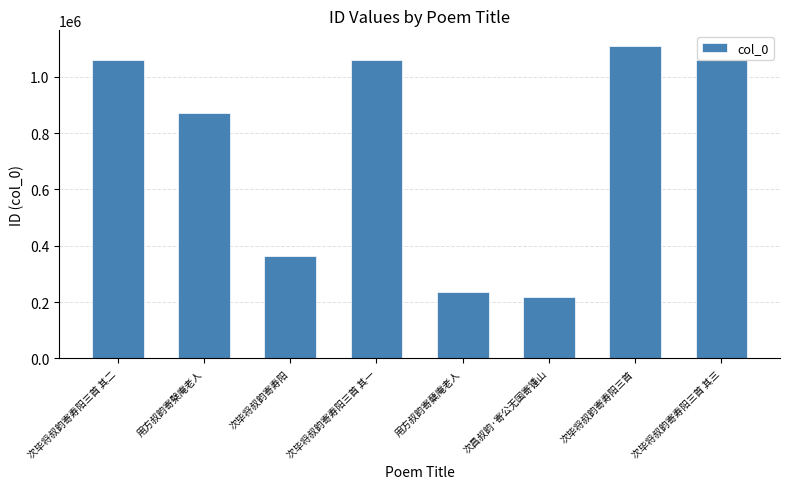

What is the change in value from 用方叔韵寄蘖庵老人 to 次昌叔韵·寄公无国寄锺山?

-19800